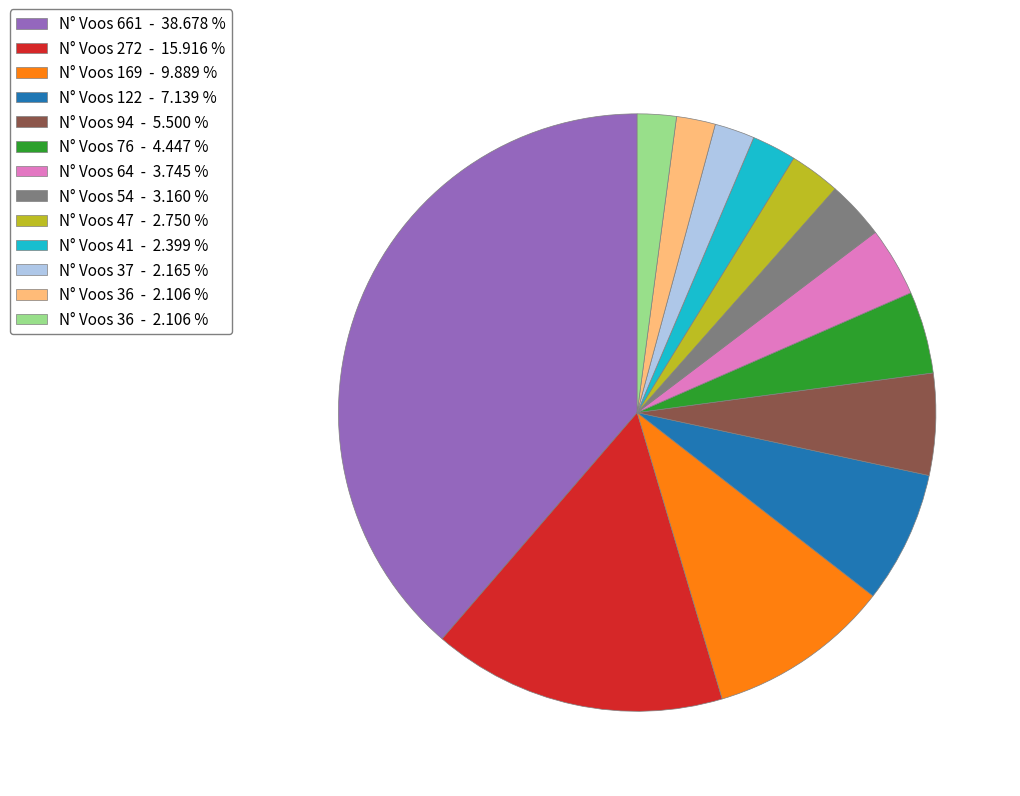

Is there any slice that represents more than half of the pie?

No